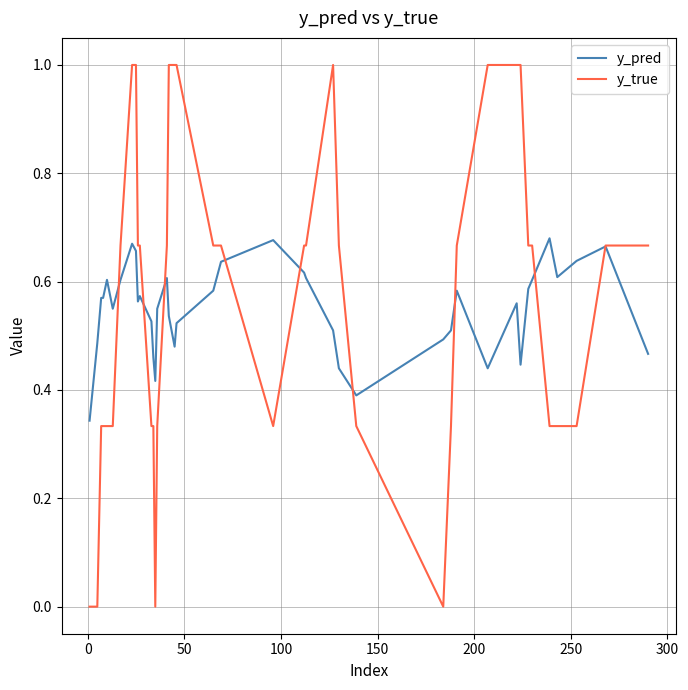

Which series has the largest range (max minus min)?

y_true